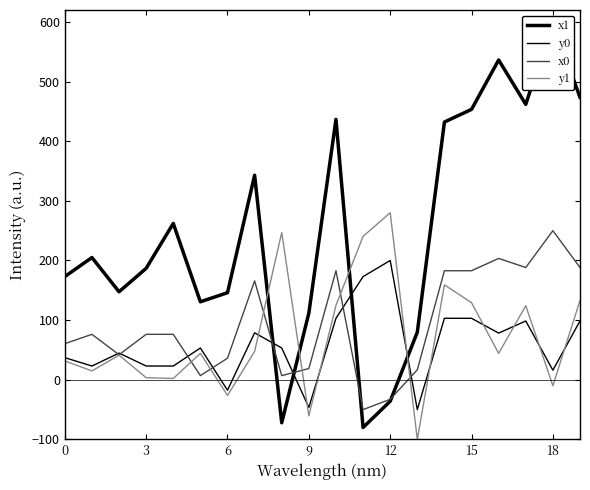

The value of y1 at 19 is 132.9. True or false?

True